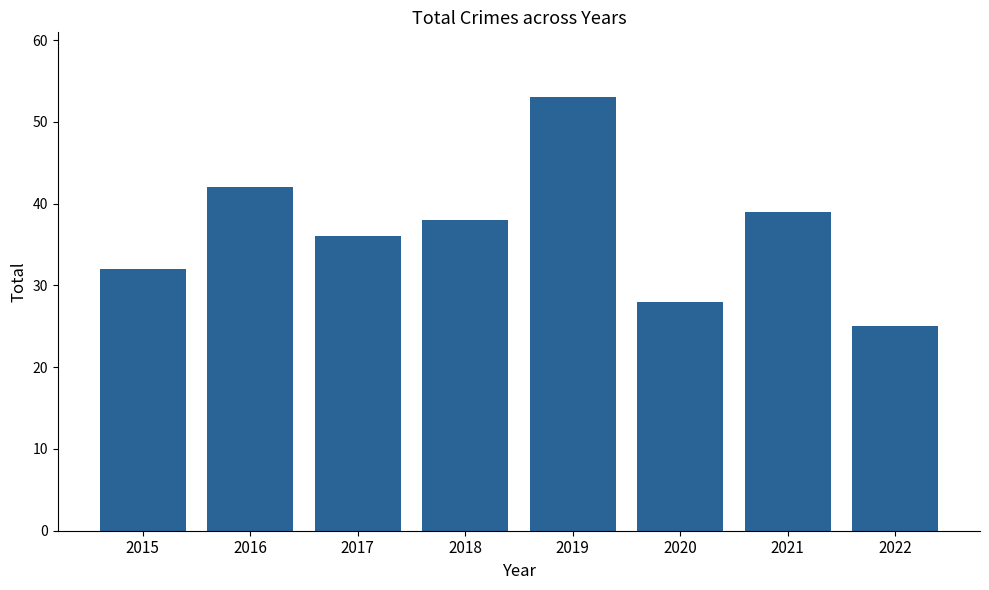

What is the smallest value displayed?

25